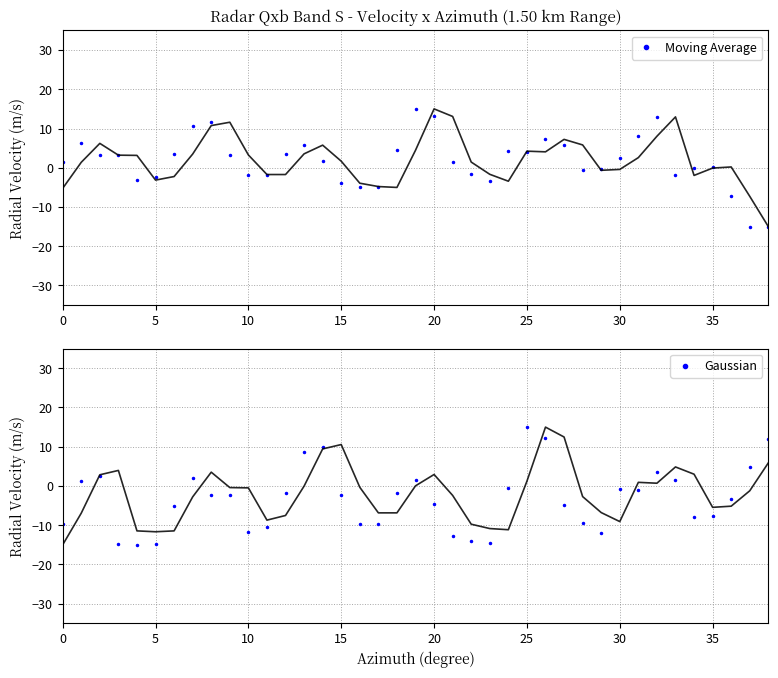

What is the difference between the maximum and minimum values in the Gaussian series?

30.0